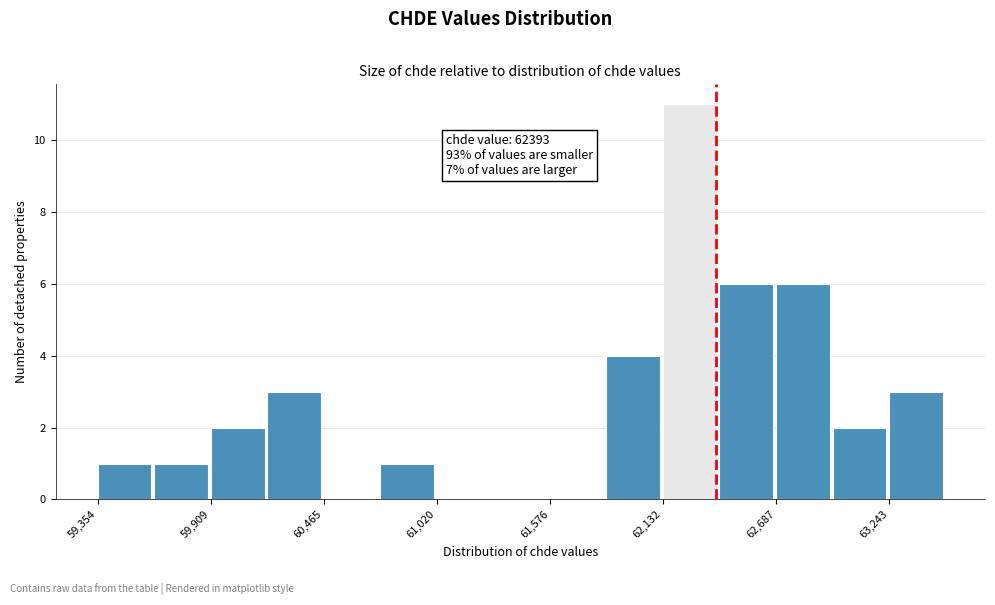

Read against the x-axis, roughly where is the centre of the tallest bar?

62300